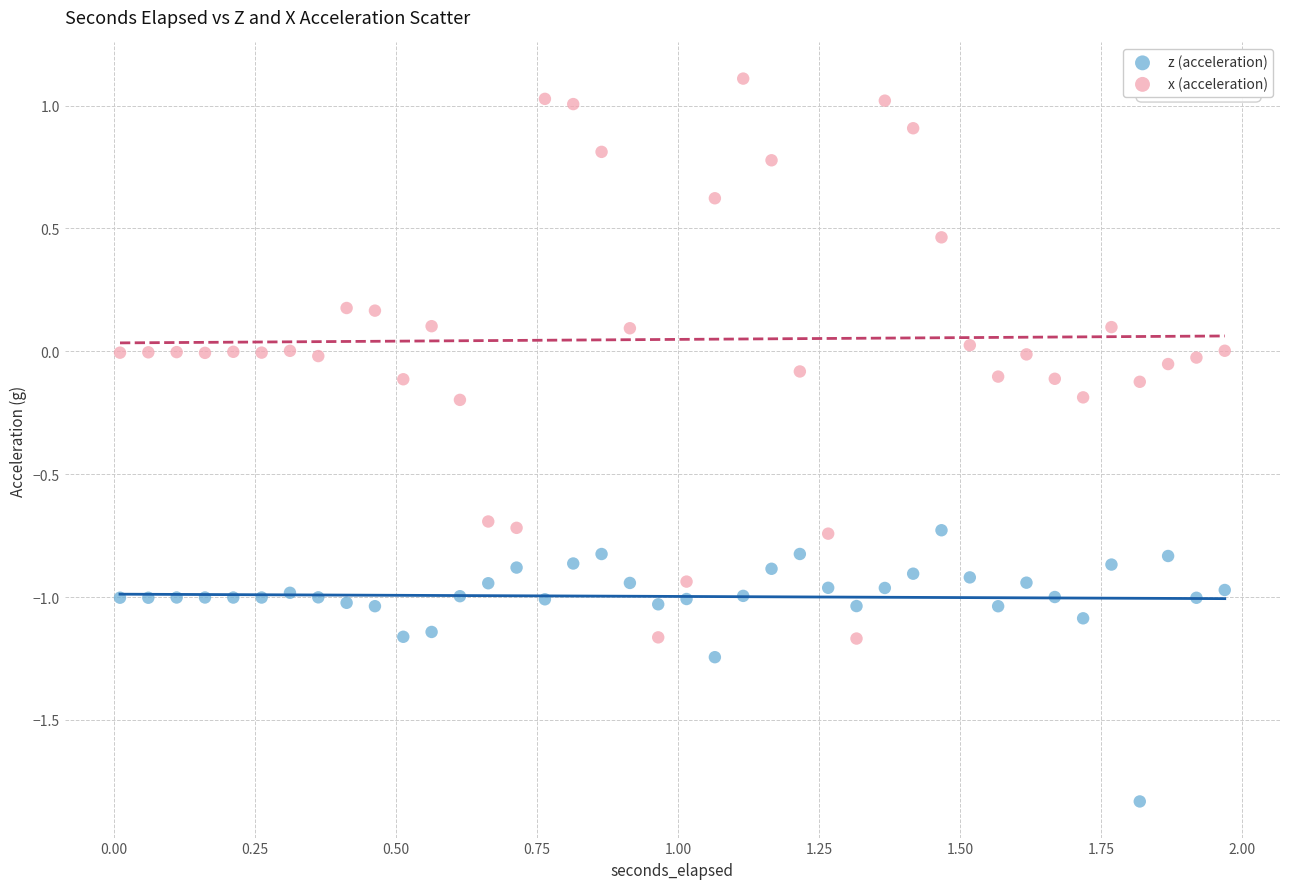

Which series has the largest Y range (max minus min)?

x (acceleration)